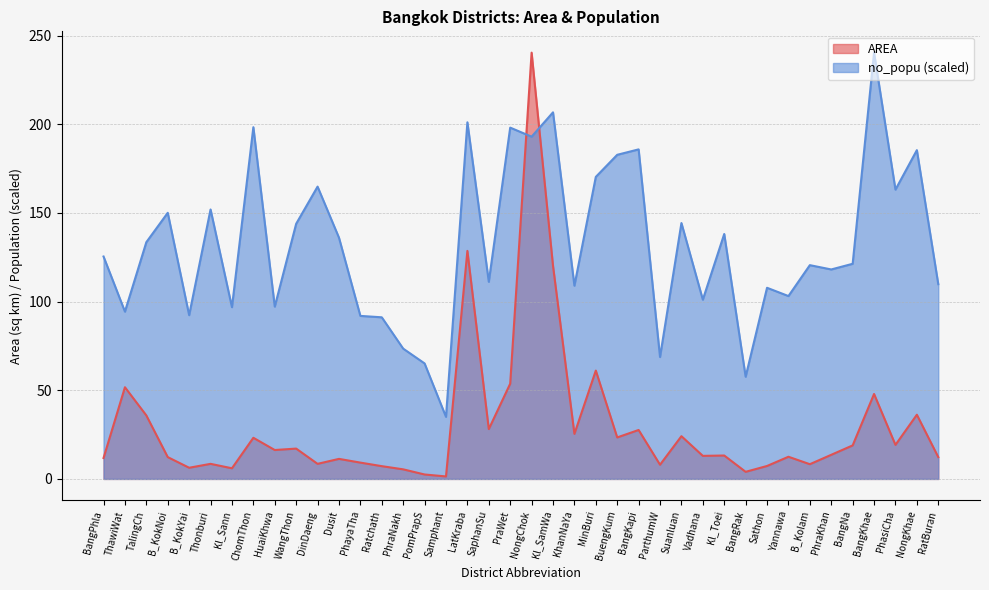

At how many categories does at least one series exceed 51?

39